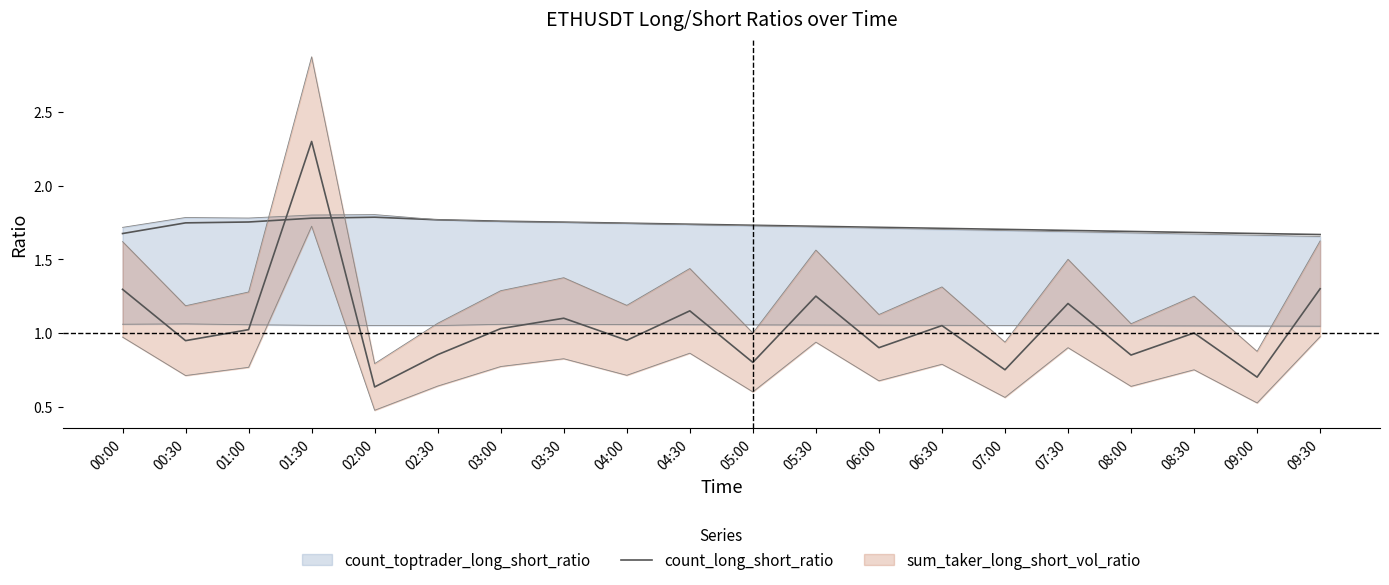

Reading right to left, transcribe all the data shown in this chart.

1.7	1.7	1.7	1.7	1.7	1.7	1.7	1.7	1.7	1.7	1.7	1.7	1.8	1.8	1.8	1.8	1.8	1.8	1.7	1.7